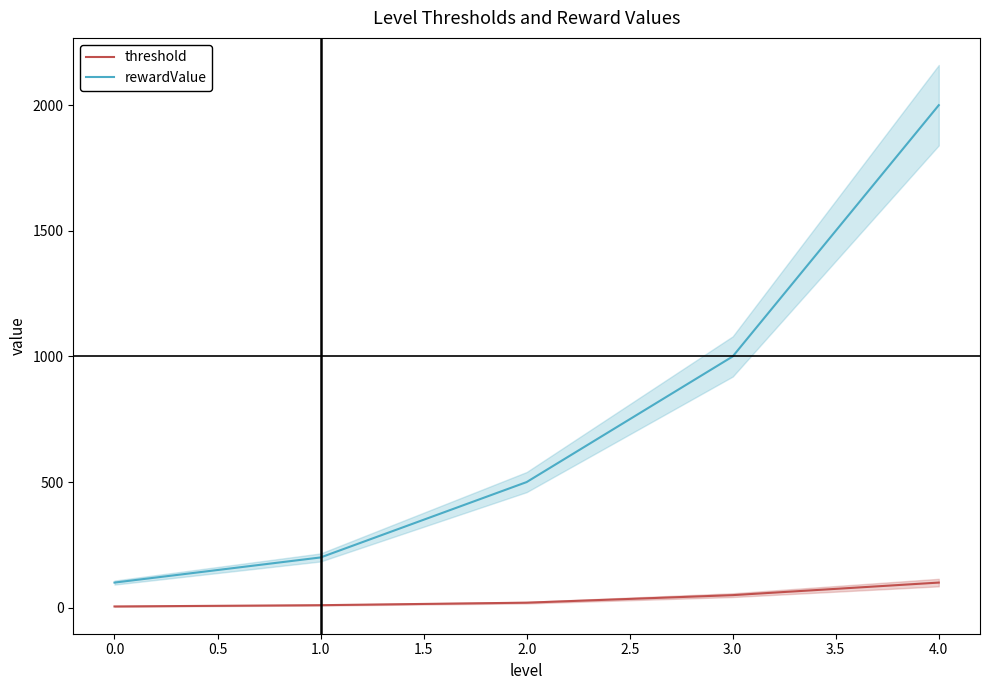

Rank the series by their average value, from lowest to highest.

threshold, rewardValue